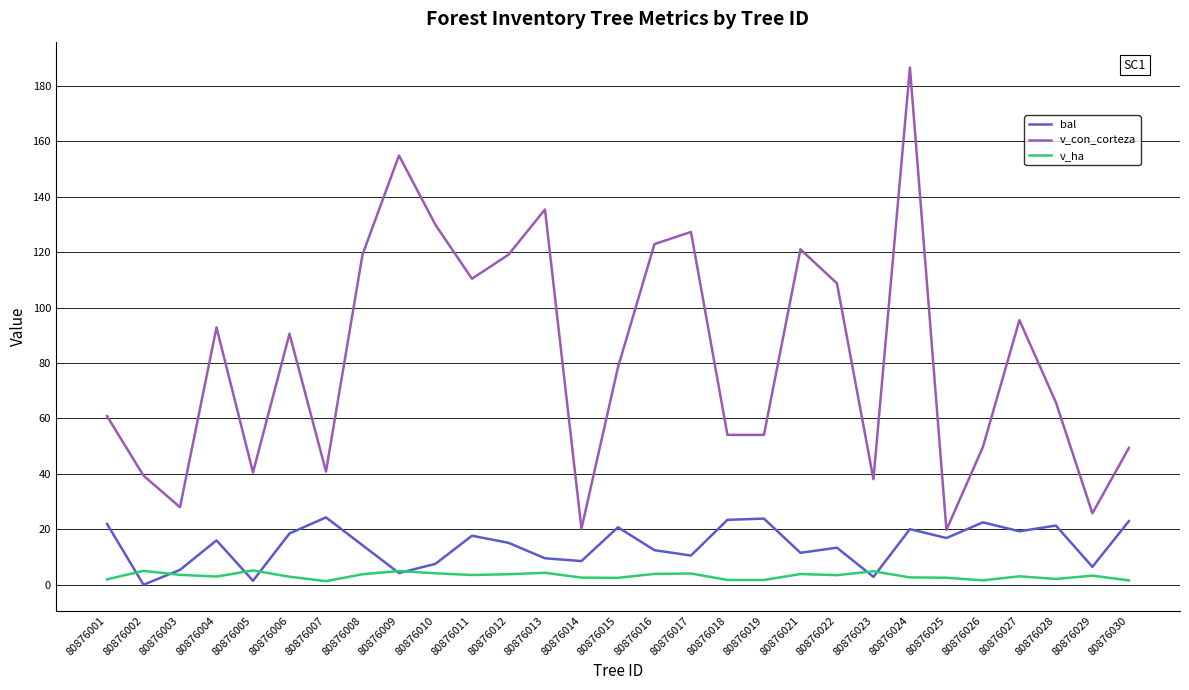

Which series changed the most between 80876010 and 80876014?

v_con_corteza